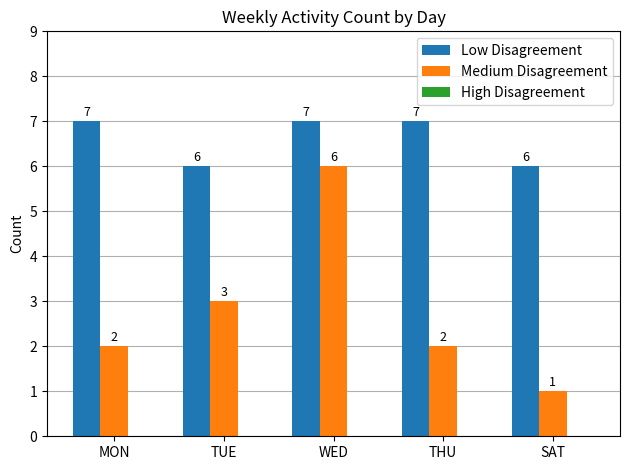

How many series are shown in this chart?

2